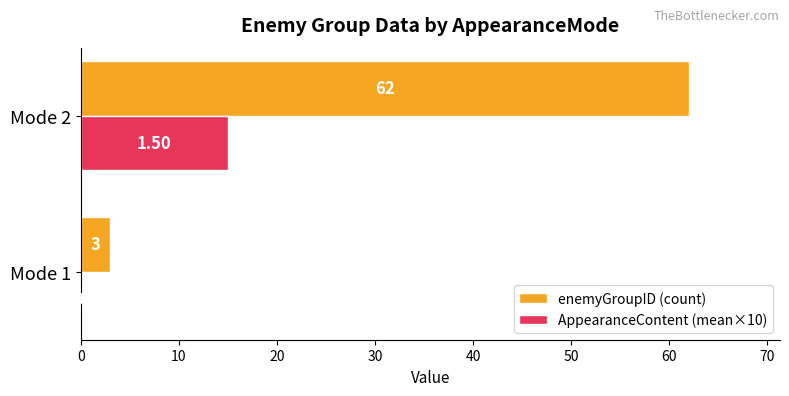

Which series has the largest total across all categories?

enemyGroupID (count)